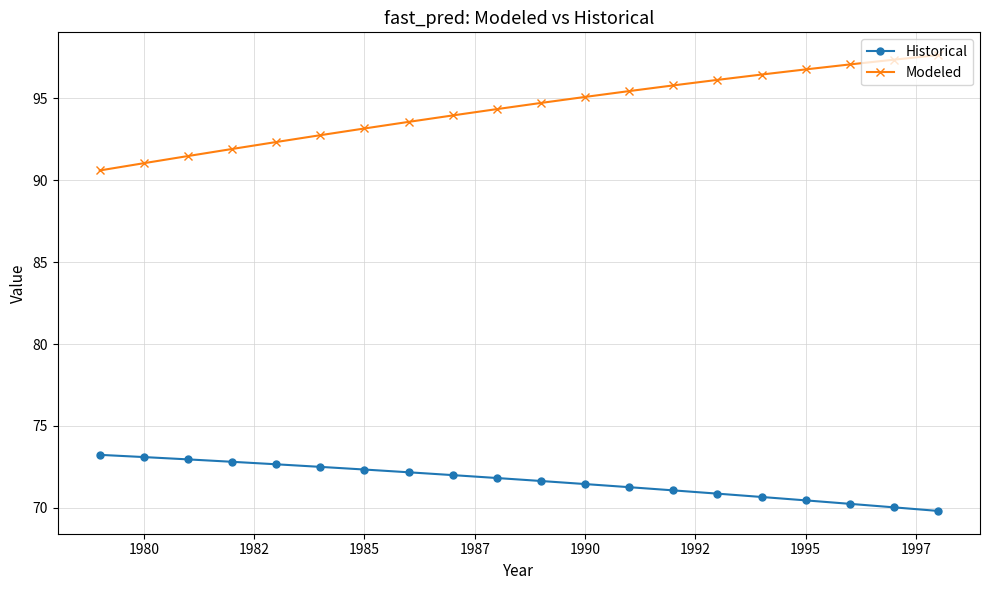

What is the value of the Modeled point at the 7th from the left?

93.2